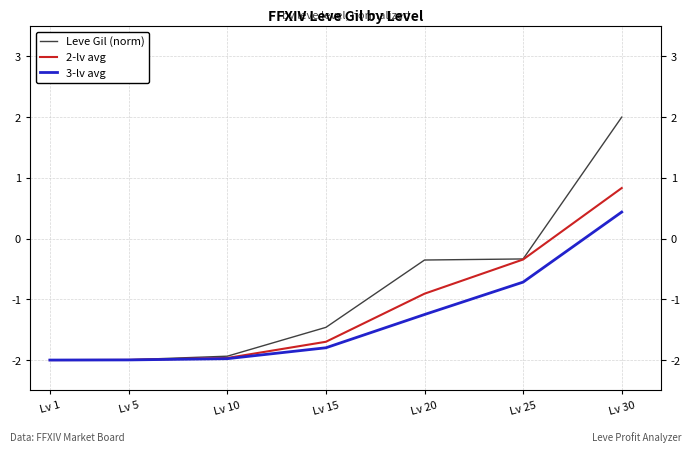

Does the chart have visible grid lines?

Yes